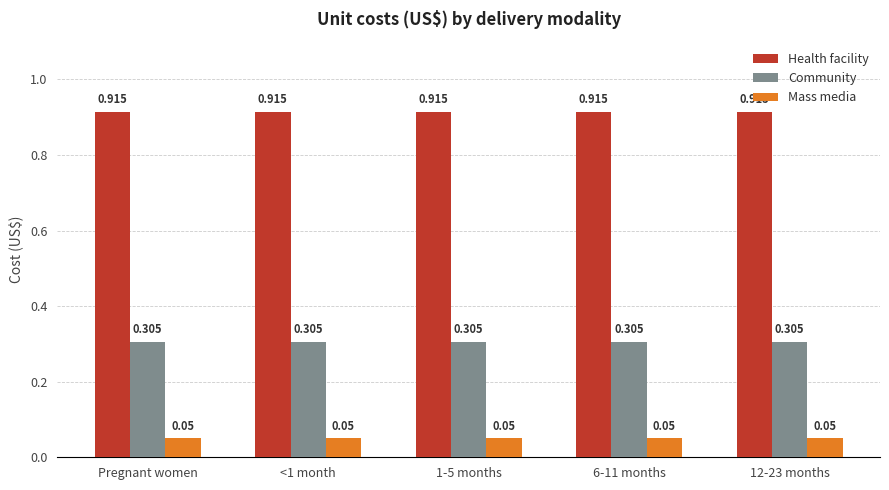

Are the bars grouped side by side (vs. stacked)?

Yes